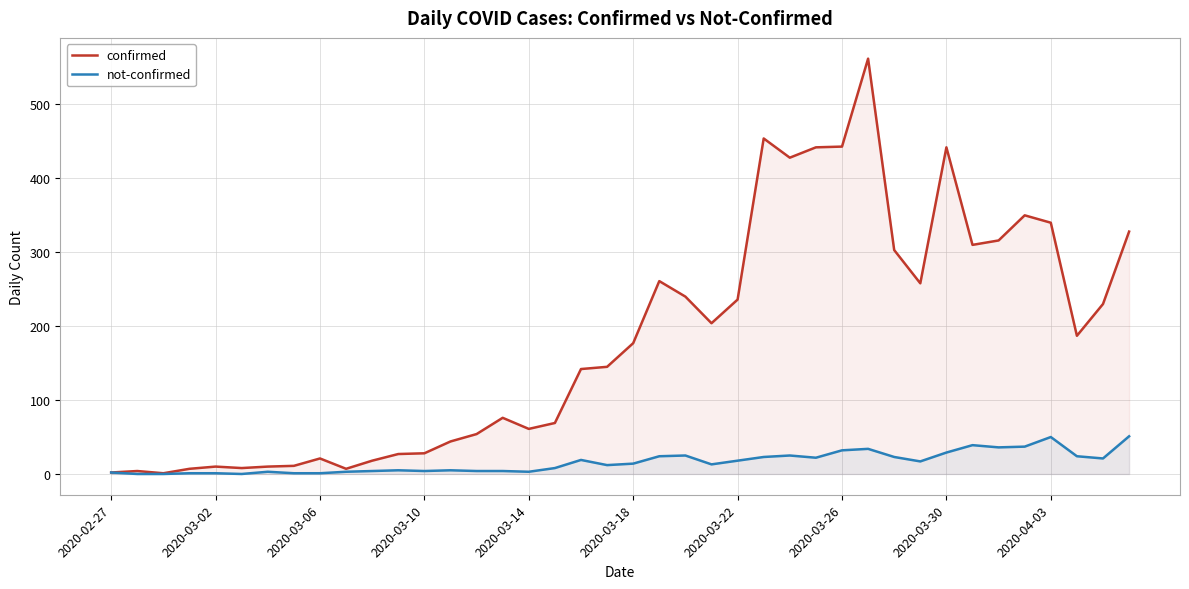

Reading right to left, list all the values displayed in this chart.

confirmed: 328	230	187	340	350	316	310	442	258	303	562	443	442	428	454	236	204	240	261	177	145	142	69	61	76	54	44	28	27	18	7	21	11	10	8	10	7	1	4	2
not-confirmed: 51	21	24	50	37	36	39	29	17	23	34	32	22	25	23	18	13	25	24	14	12	19	8	3	4	4	5	4	5	4	3	1	1	3	0	1	1	0	0	2